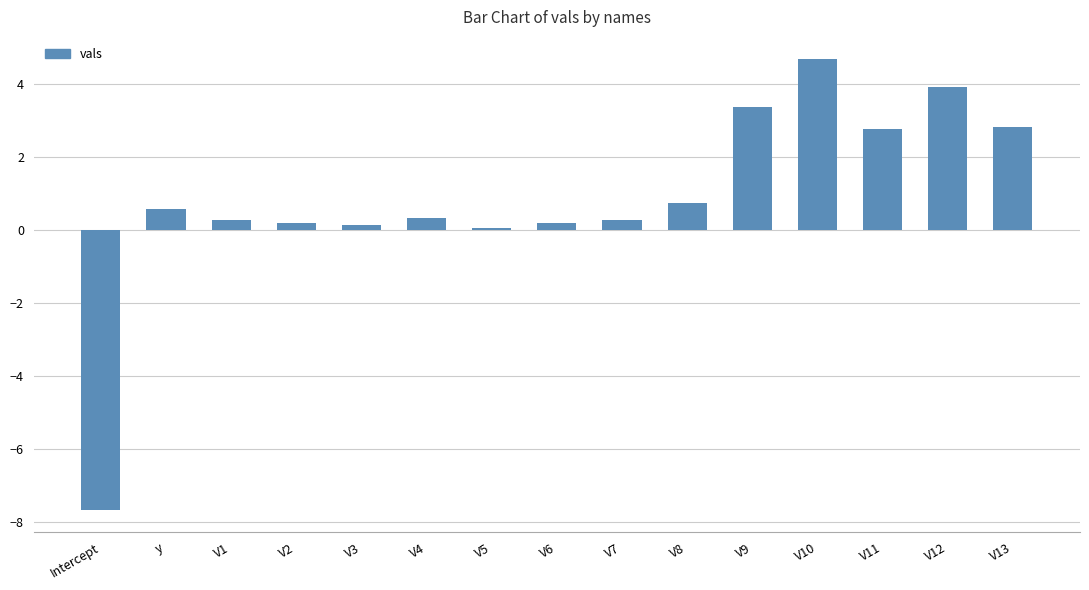

What is the average value?

0.9